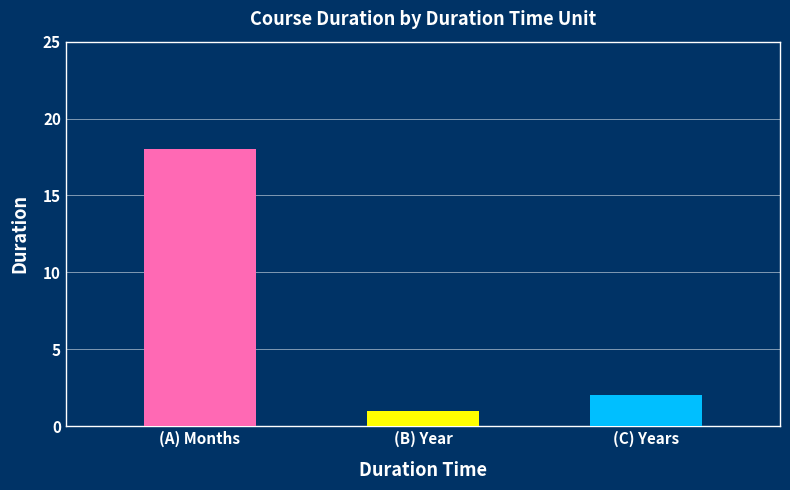

What is the sum of all values?

21